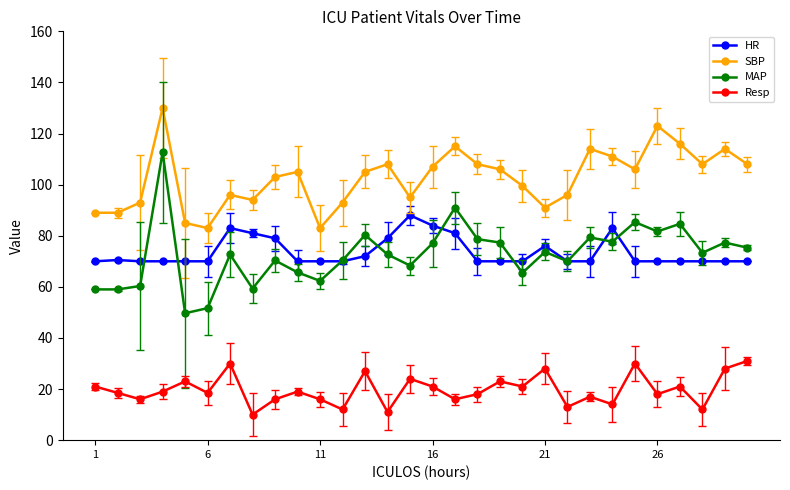

True or false: MAP and SBP cross at least once.

False